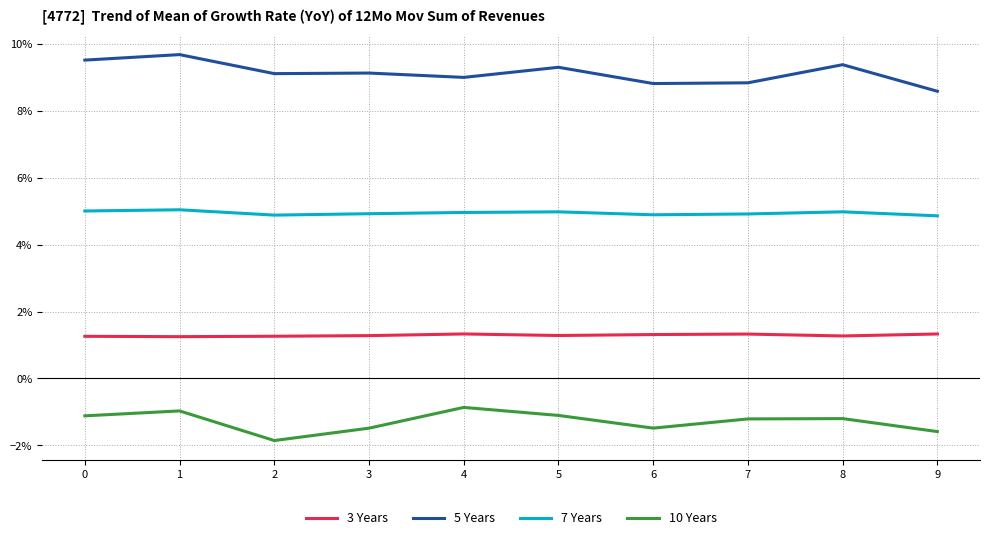

What are all the series names shown in the legend?

3 Years, 5 Years, 7 Years, 10 Years